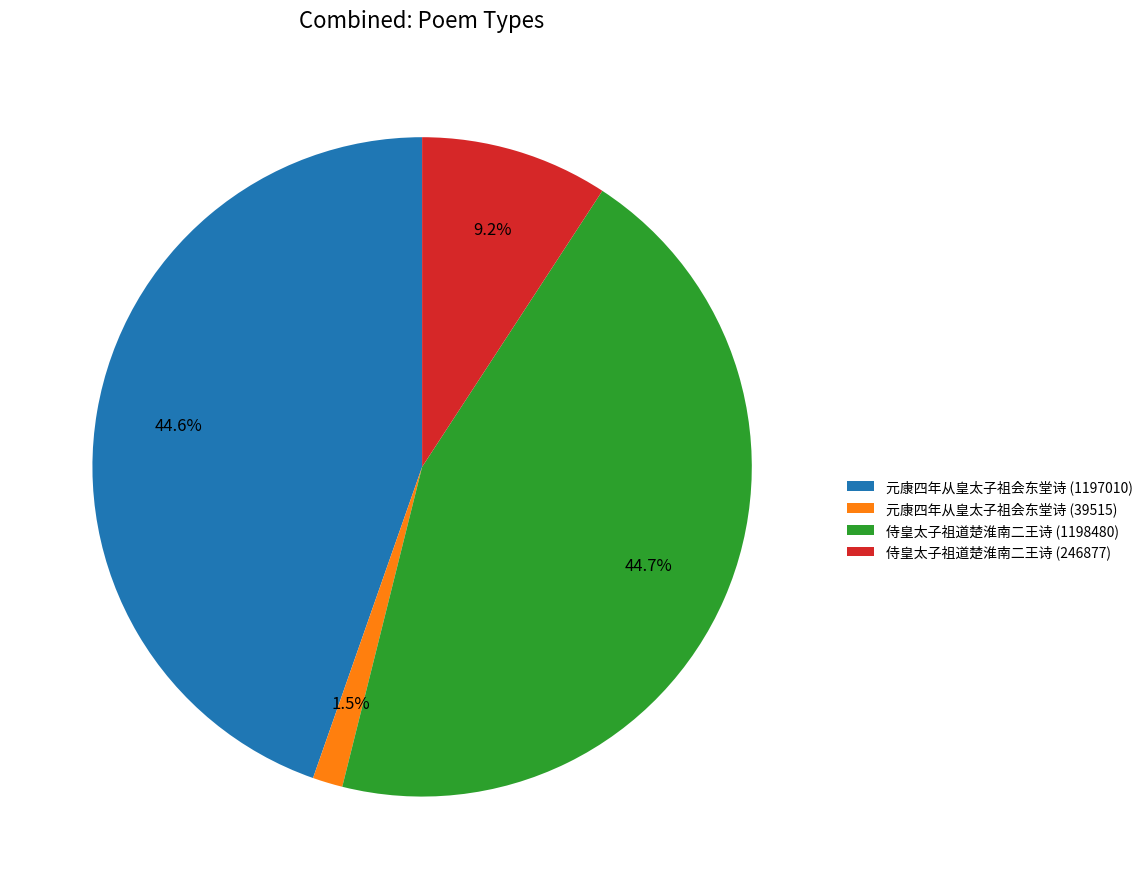

Which slice is the smallest?

元康四年从皇太子祖会东堂诗 (39515)